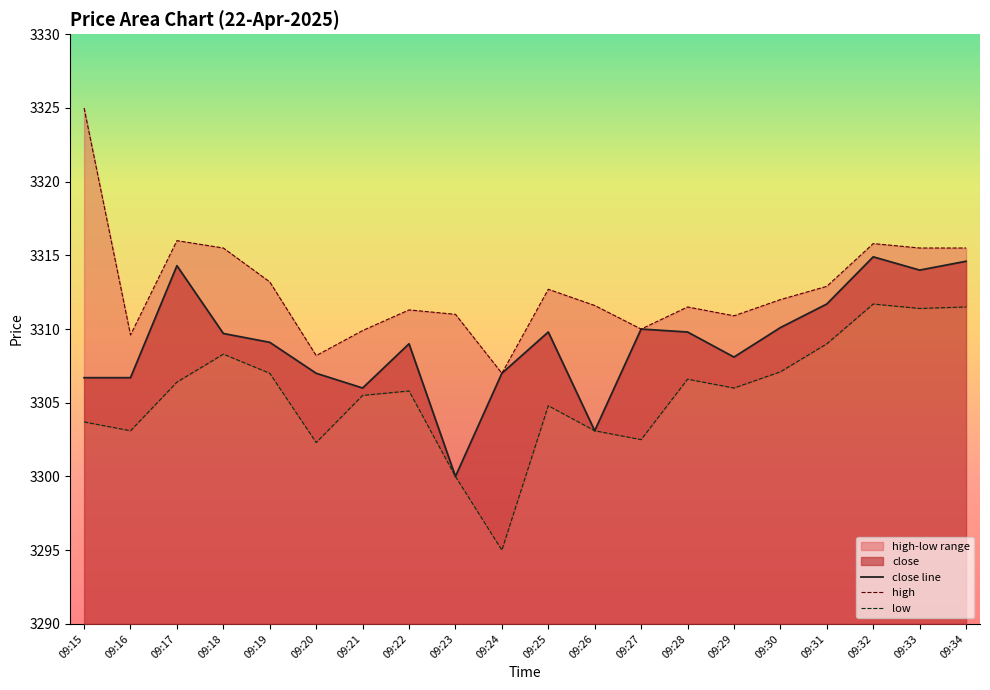

Does the chart have visible grid lines?

No